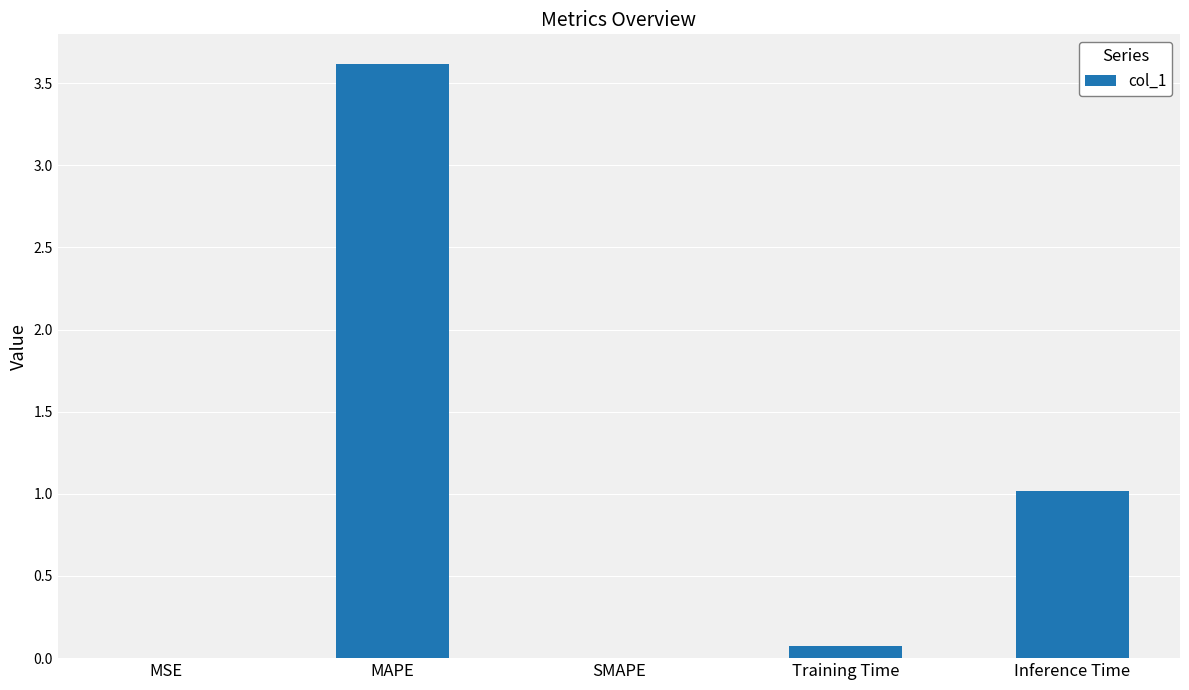

What is the sum of all values?

4.7